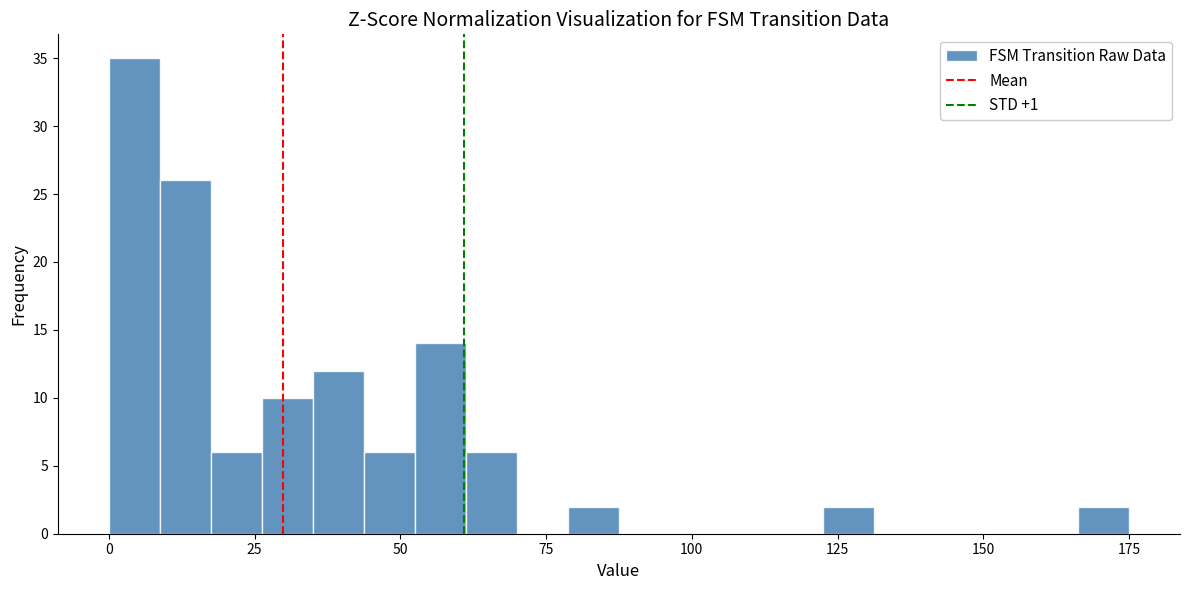

Read against the x-axis, roughly where is the centre of the tallest bar?

5